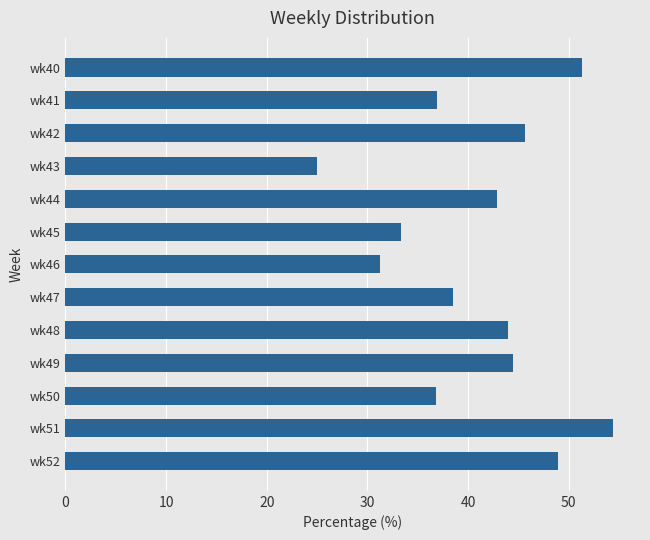

What is the change in value from wk48 to wk52?

+4.9